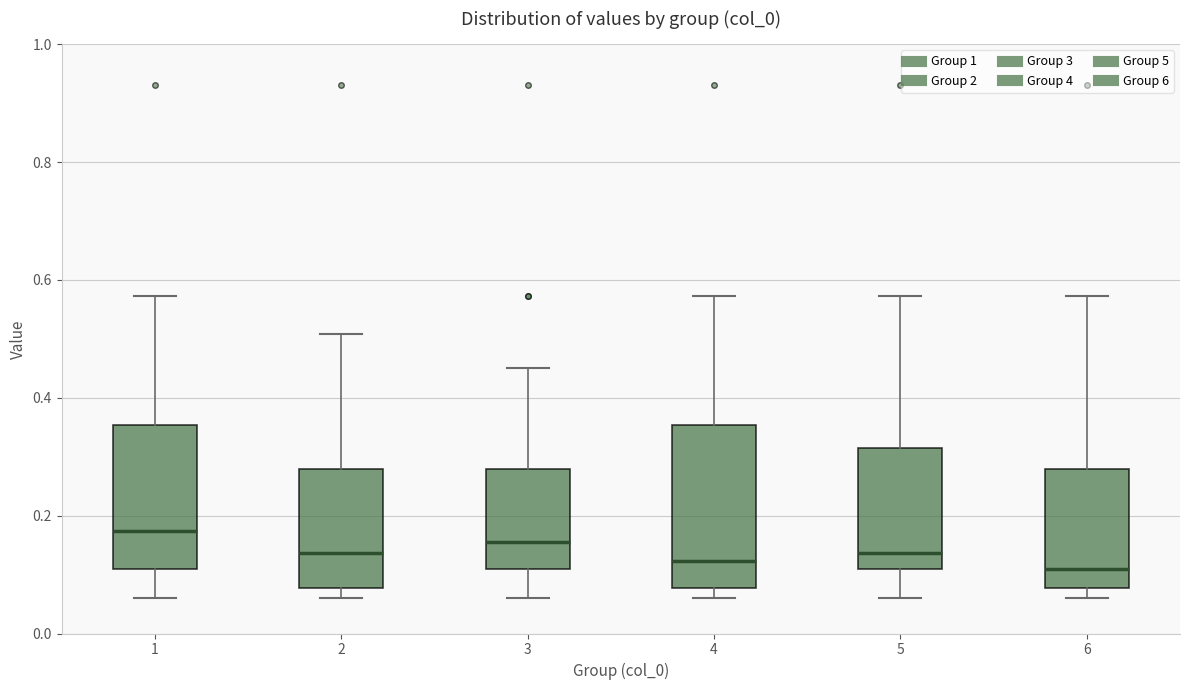

Comparing the boxes themselves (not the whiskers), which one is the tallest?

4